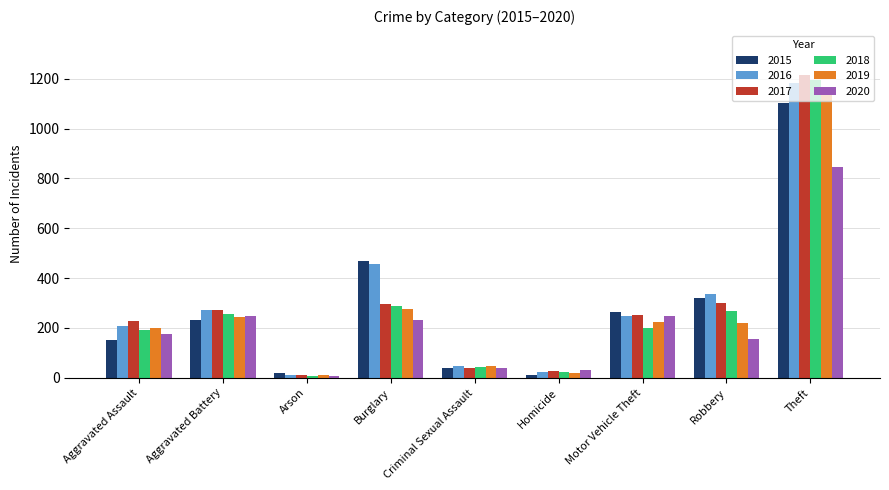

What is the maximum value shown in the chart?

1213